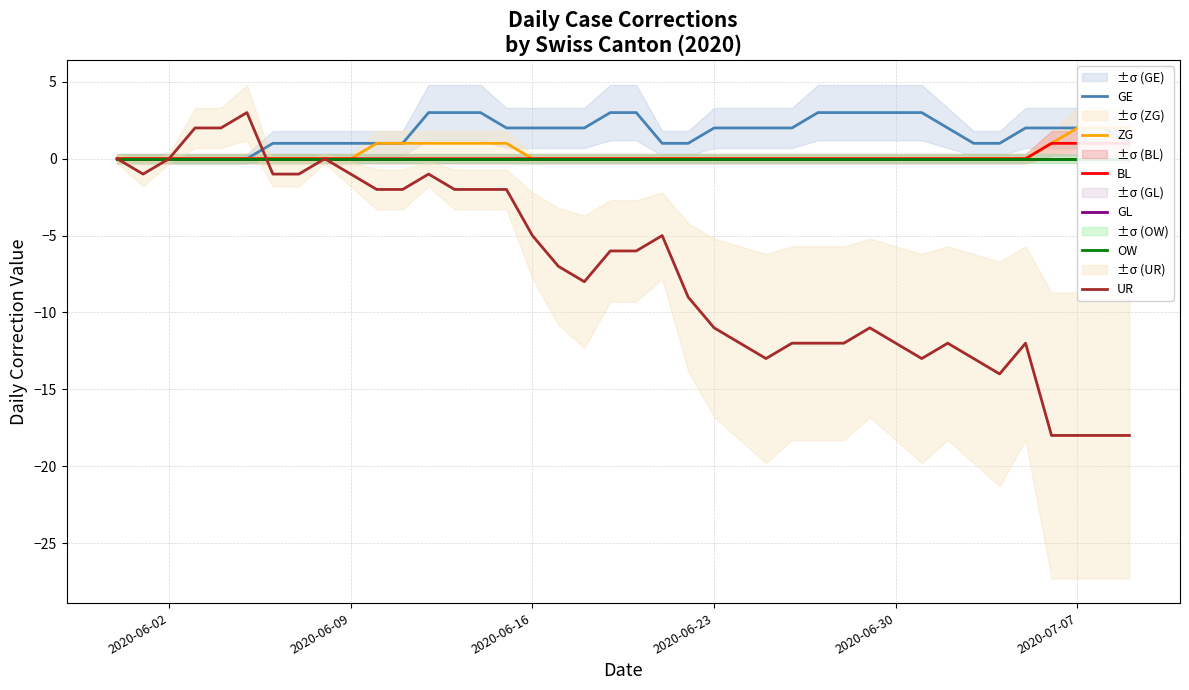

Is it true that GE equals 2 at 2020-06-23?

True